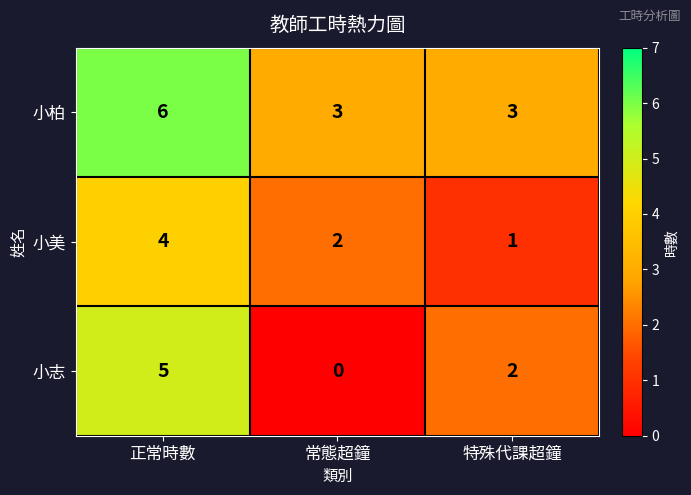

Which series has the widest spread of values?

小志